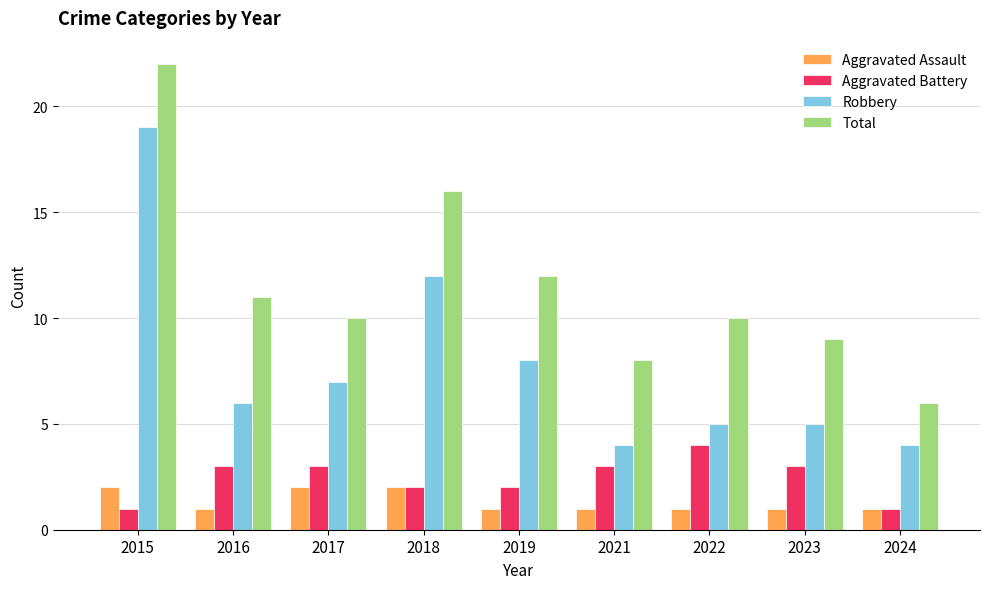

What are all the series names shown in the legend?

Aggravated Assault, Aggravated Battery, Robbery, Total